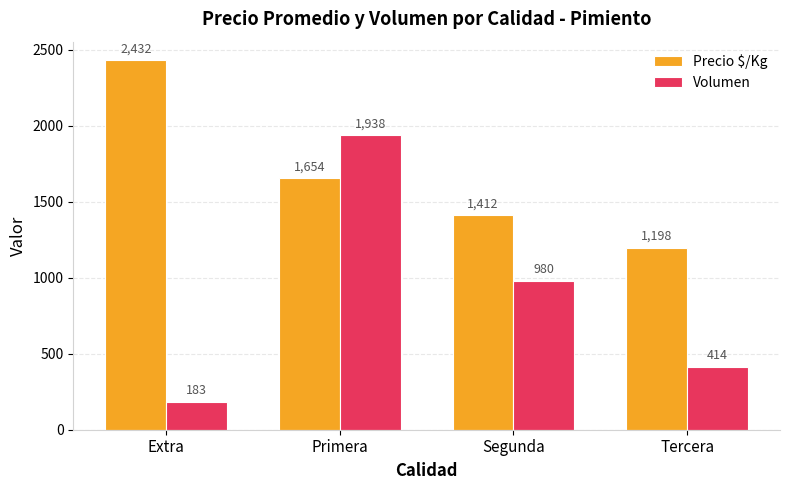

What are all the series names shown in the legend?

Precio $/Kg, Volumen